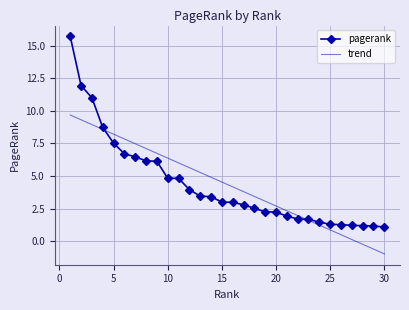

Which series has the largest range (max minus min)?

pagerank